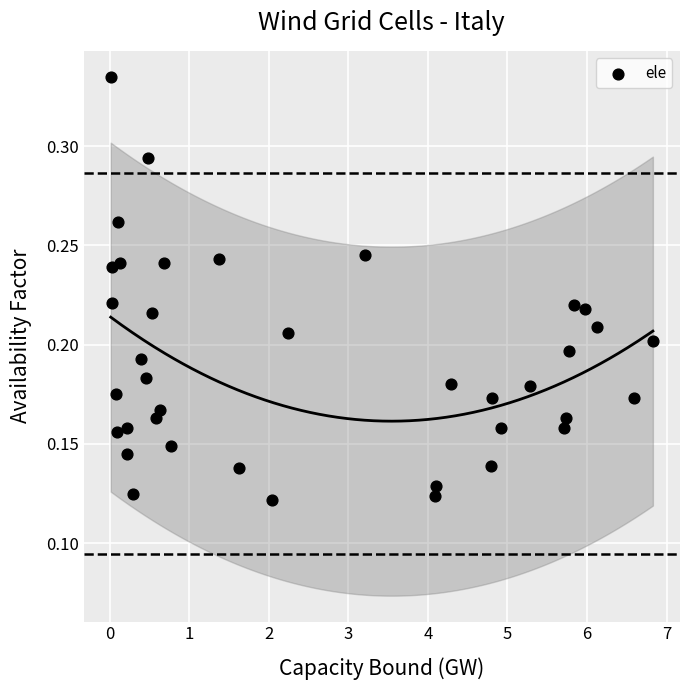

What is the range of X values (max minus min)?

6.8